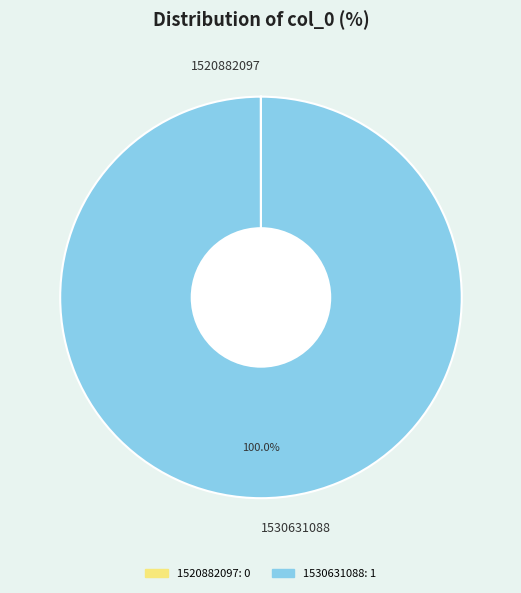

Does any single category account for the majority?

Yes